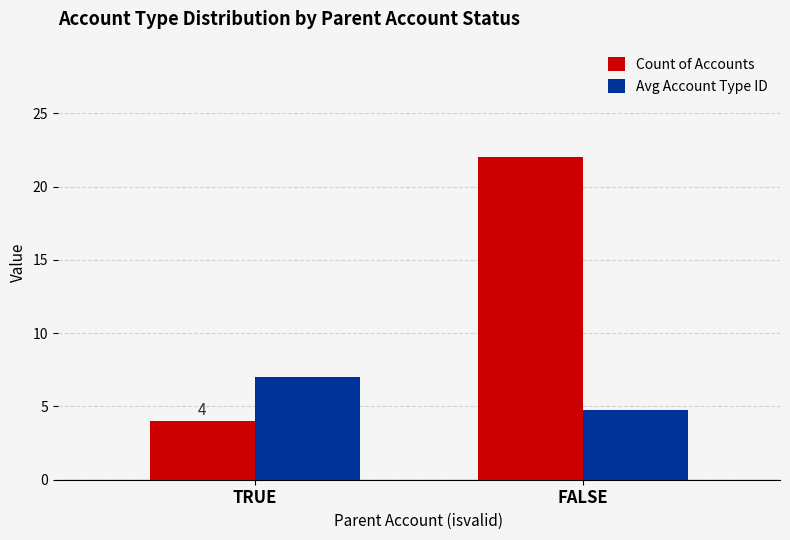

What is the difference between the Count of Accounts values at TRUE and FALSE?

18.0